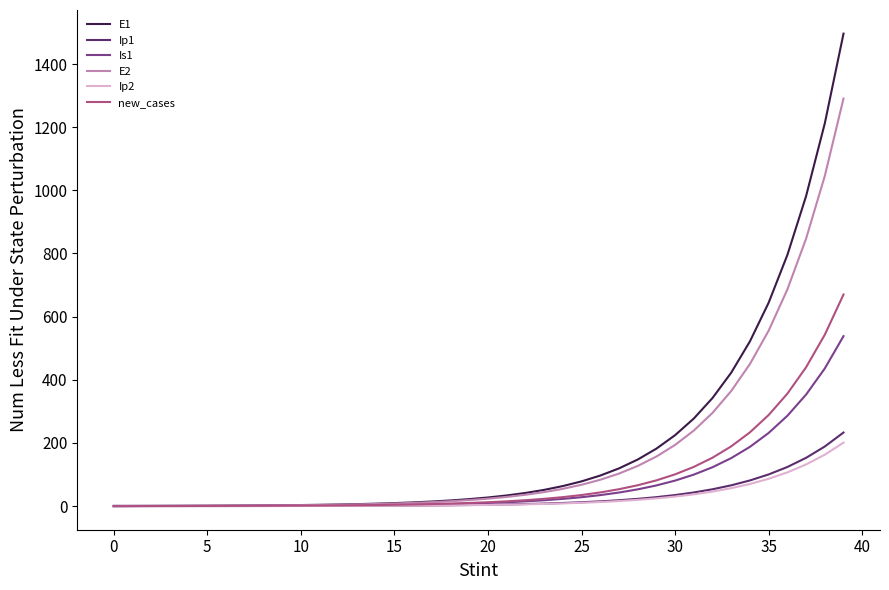

What is the highest value of the Is1 series?

538.2